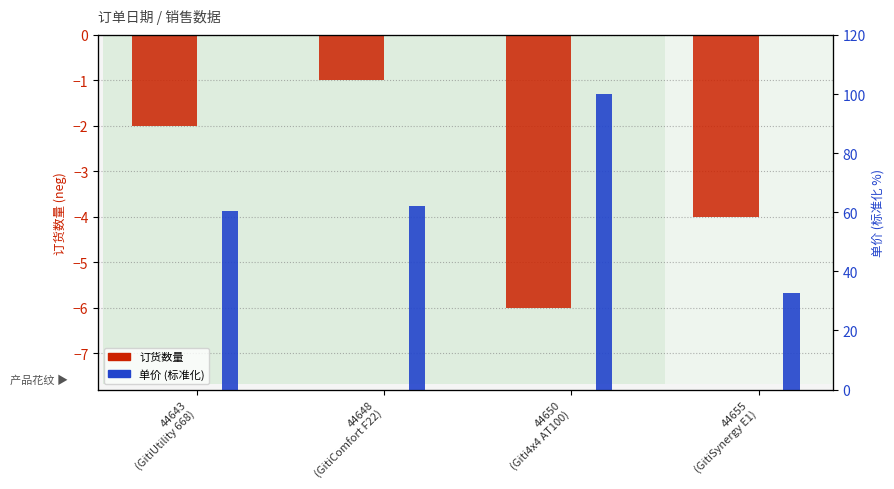

How many series are shown in this chart?

2